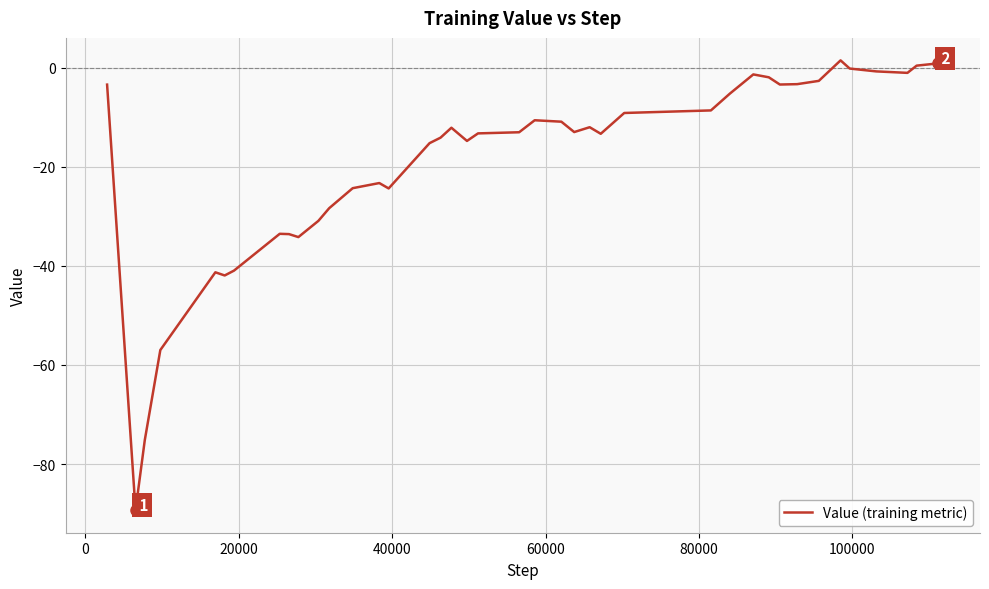

What is the difference between the maximum and minimum values?

90.8